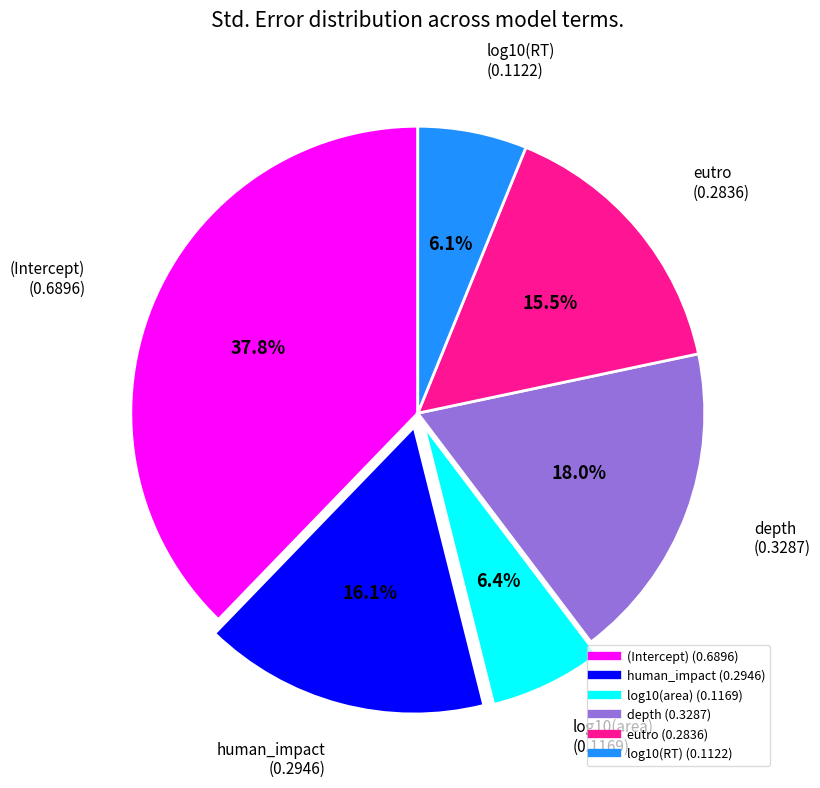

True or false: log10(area) accounts for 12% of the total.

False